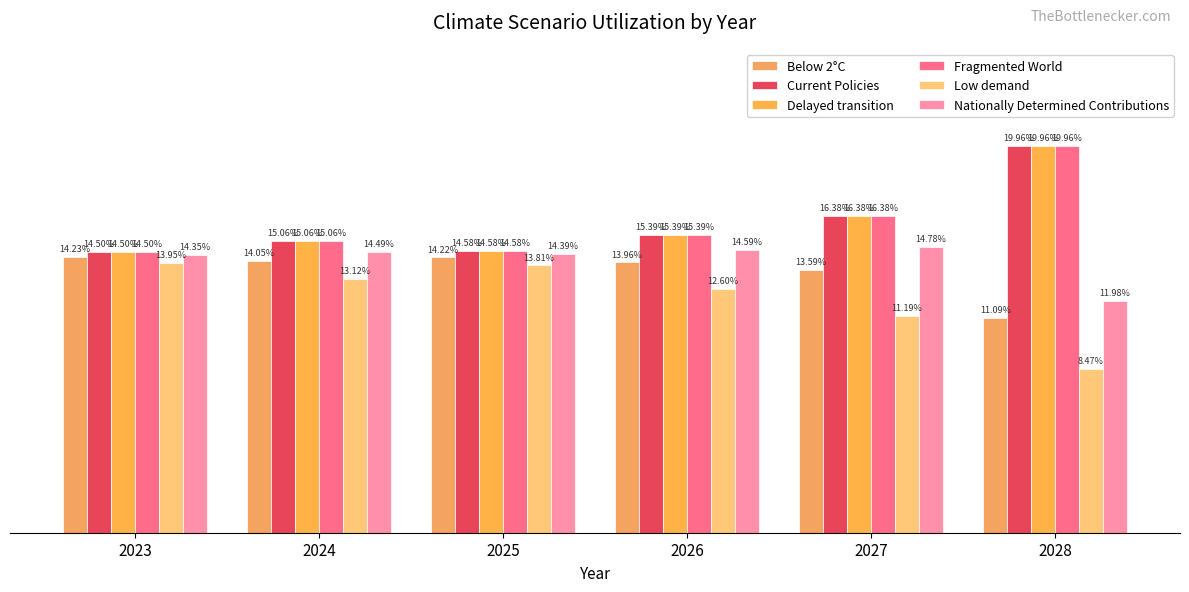

Are the bars grouped side by side (vs. stacked)?

Yes